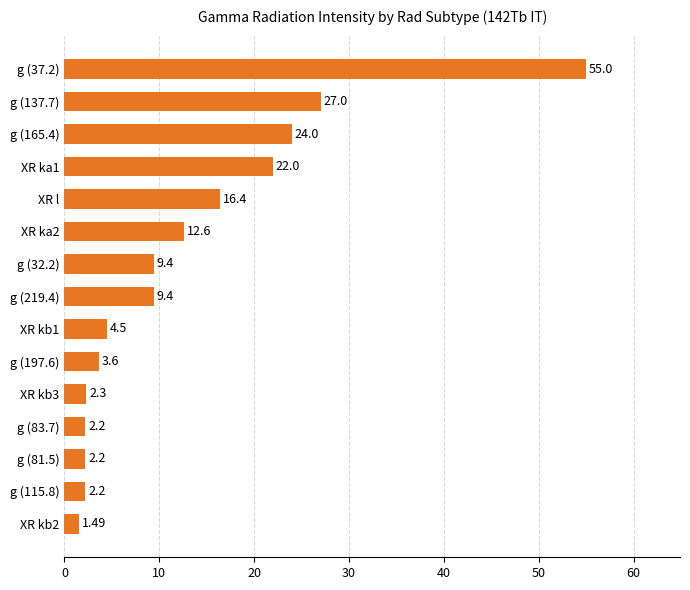

Approximately how many times larger is the value at g (32.2) compared to g (115.8)?

4.3